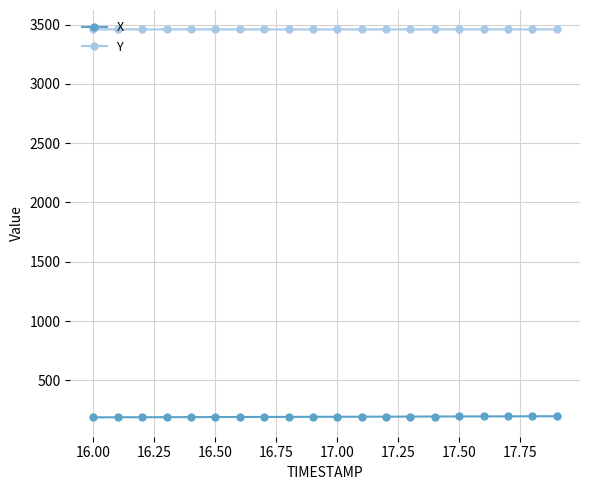

What is the average value of the Y series?

3458.7